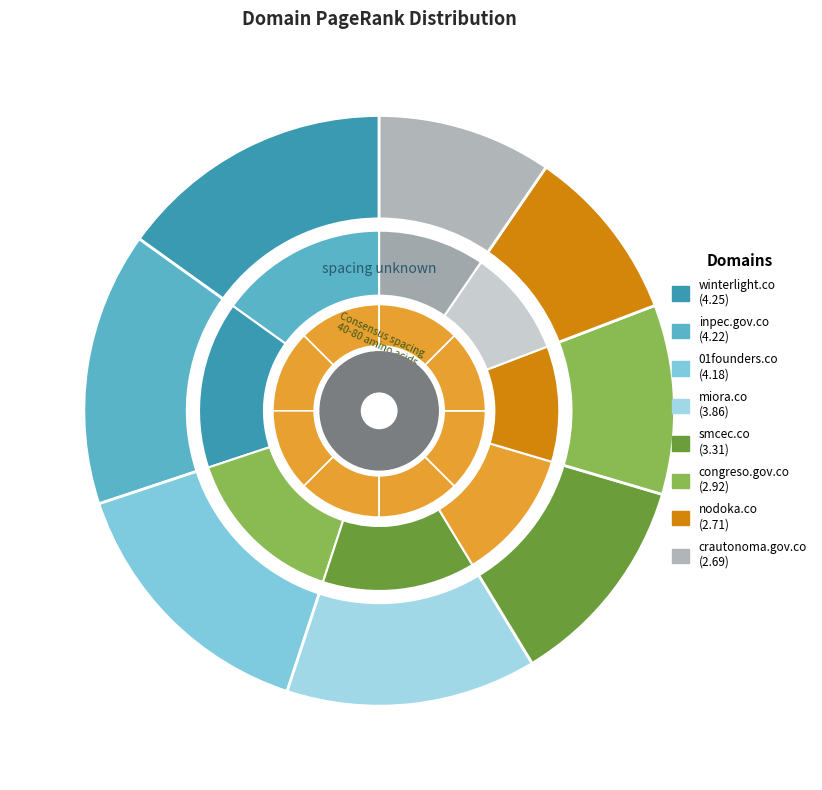

True or false: 01founders.co accounts for 15% of the total.

True